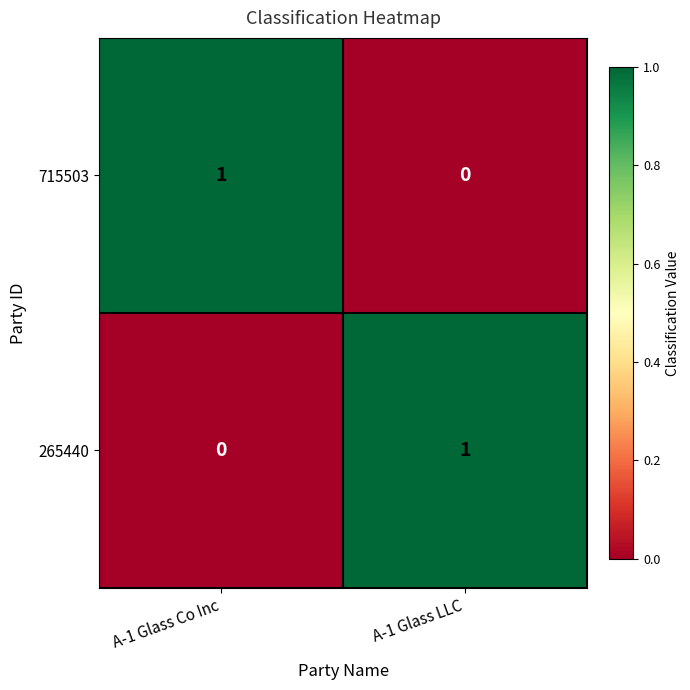

How many categories are shown in the chart?

2